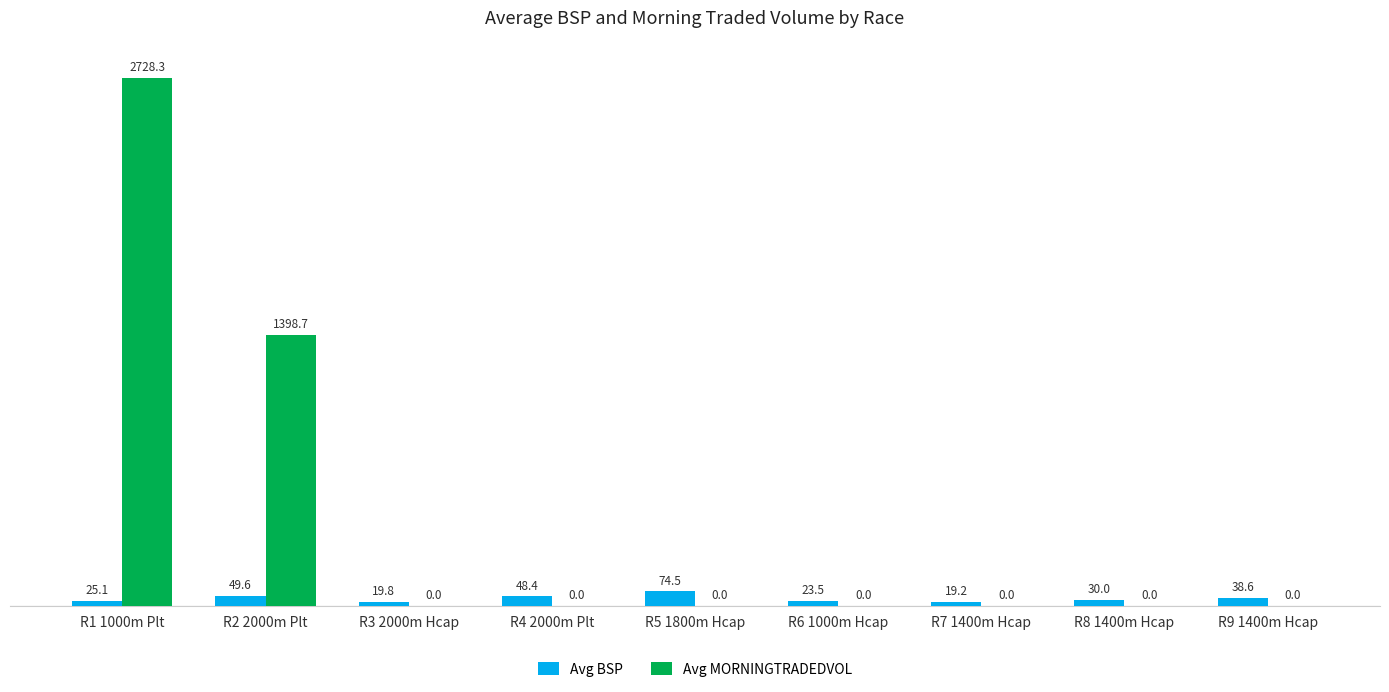

Which series has the largest total across all categories?

Avg MORNINGTRADEDVOL